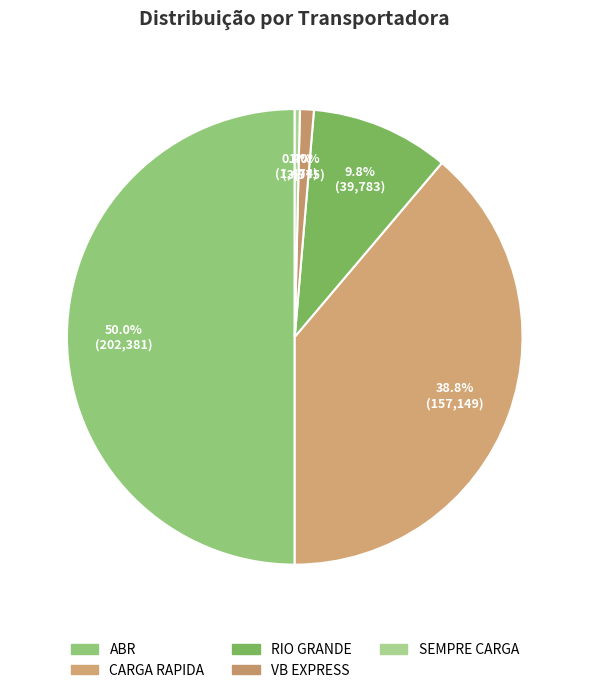

Which slice is the smallest?

SEMPRE CARGA